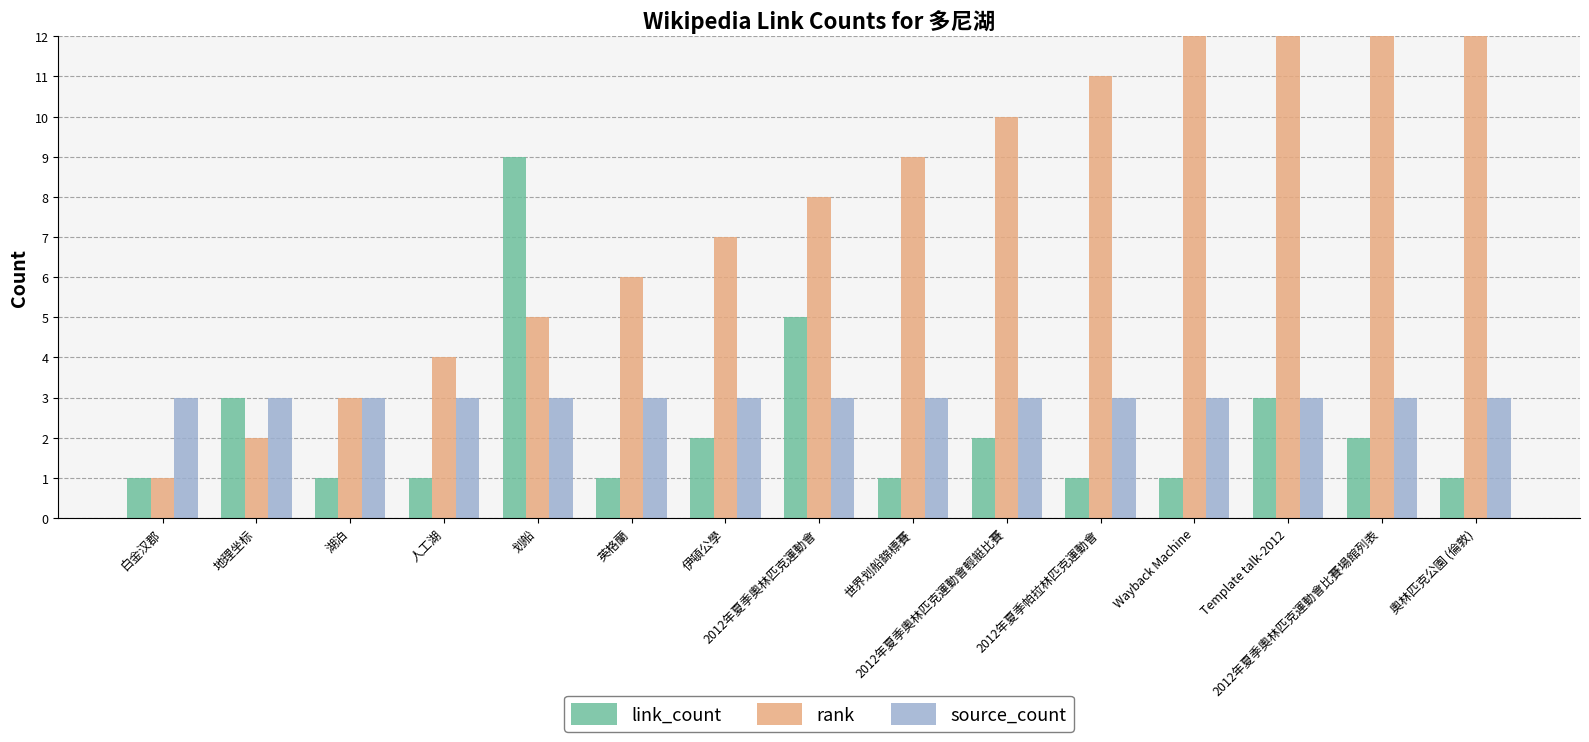

At which category is the sum across all series the highest?

Template talk-2012